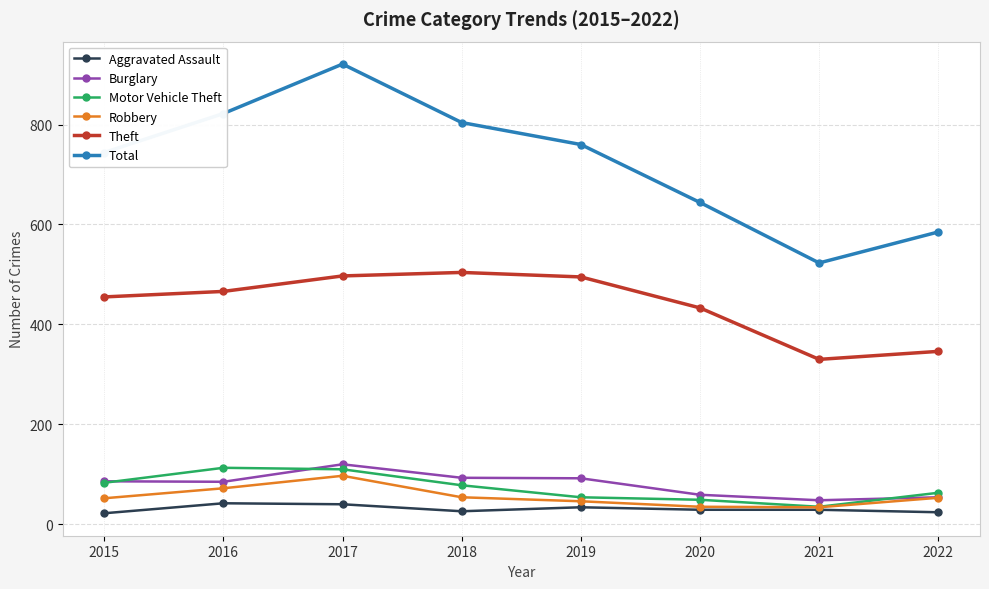

What is the sum of the Burglary values at 2022 and 2018?

147